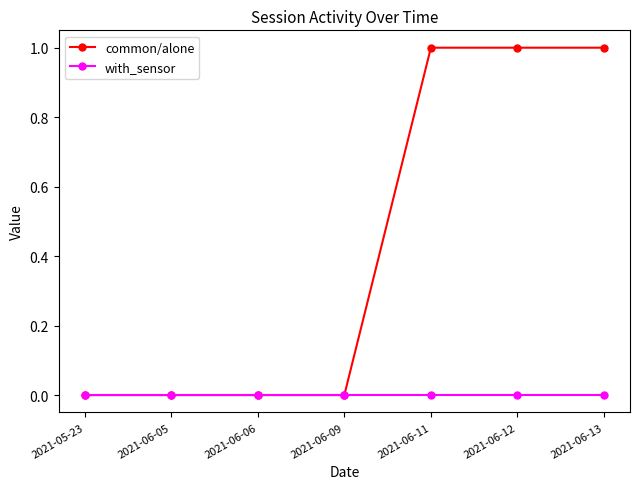

Which series has the largest total across all categories?

common/alone